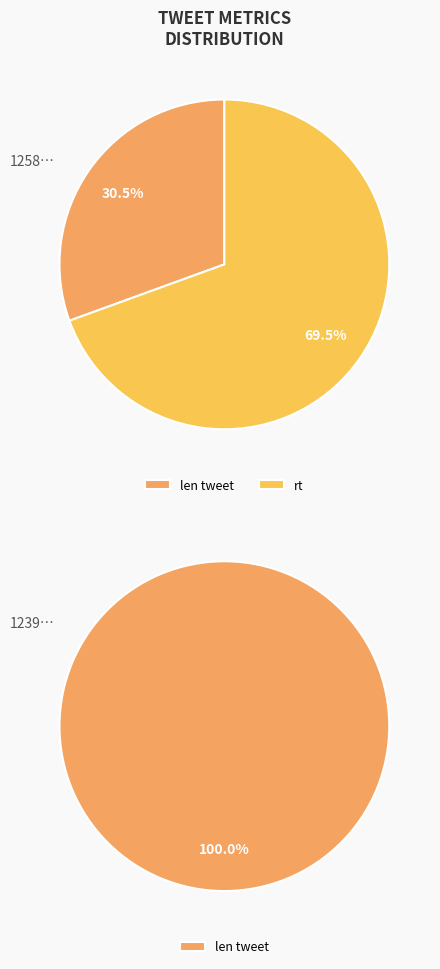

Count the number of slices in the pie.

2